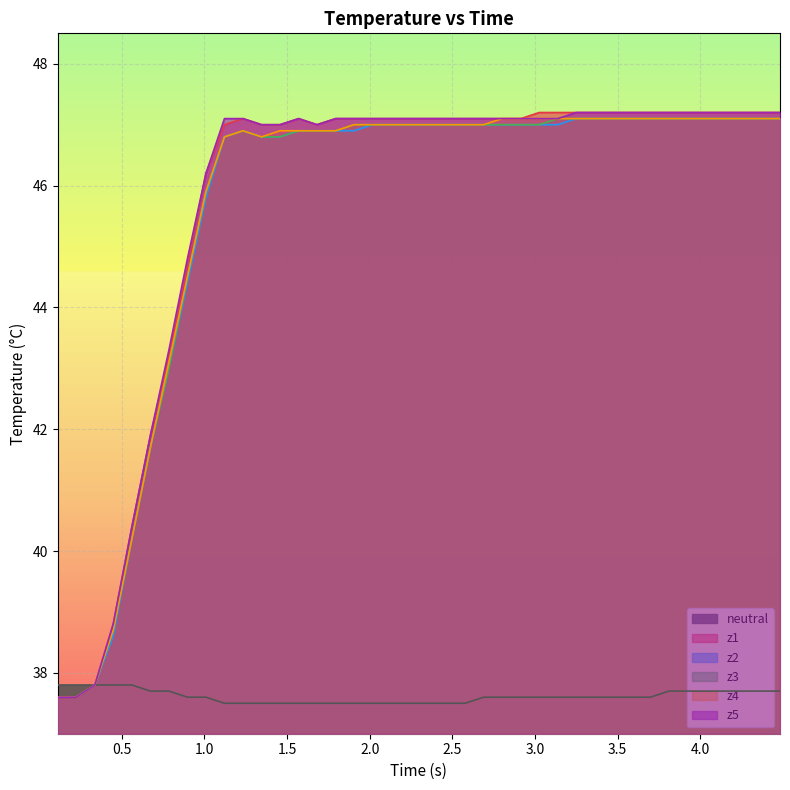

What is the maximum value for z5?

47.2